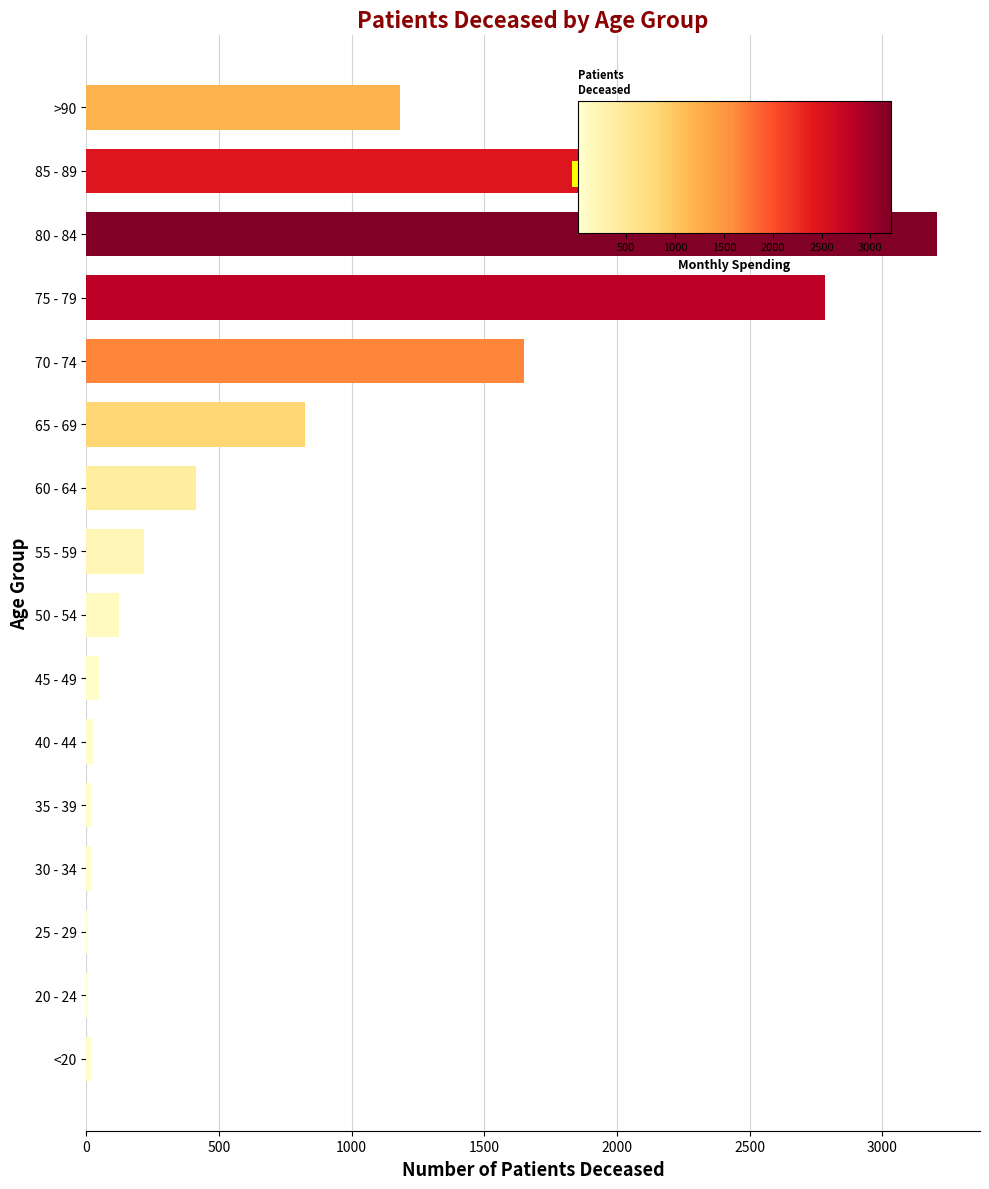

How many series are shown in this chart?

1